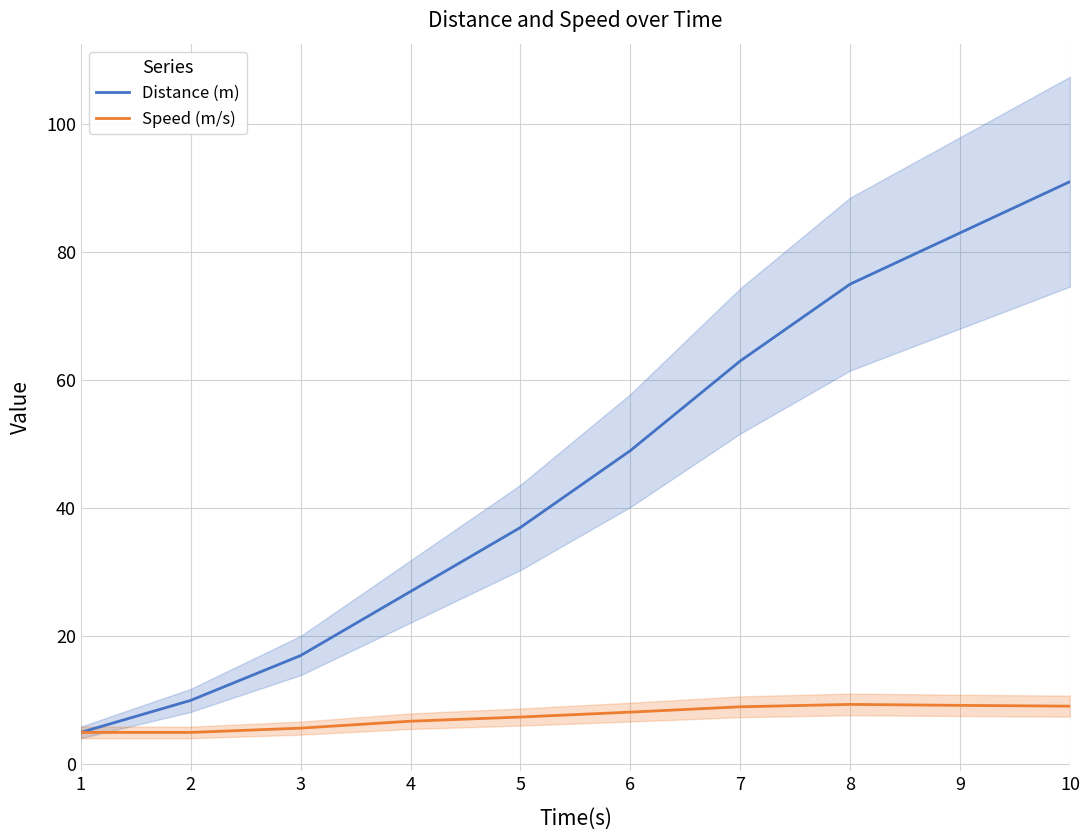

Does the chart have visible grid lines?

Yes